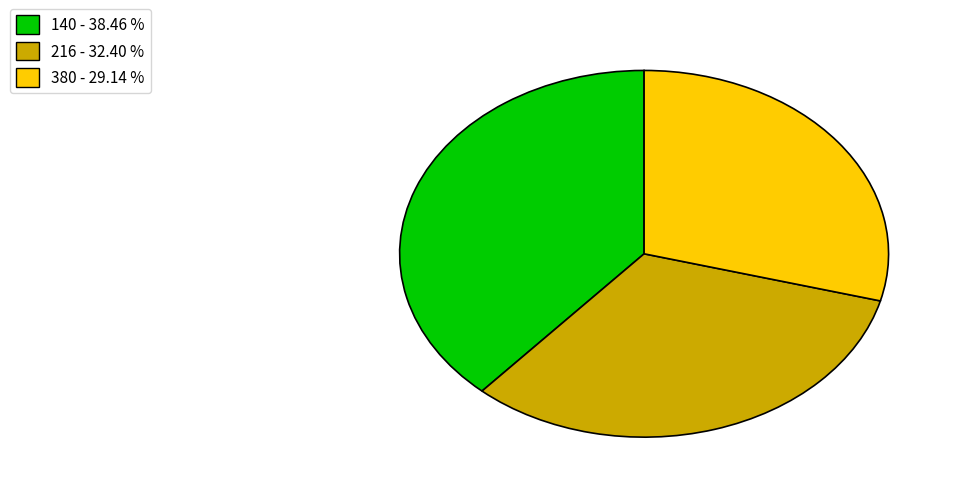

Is there a majority slice in this chart?

No